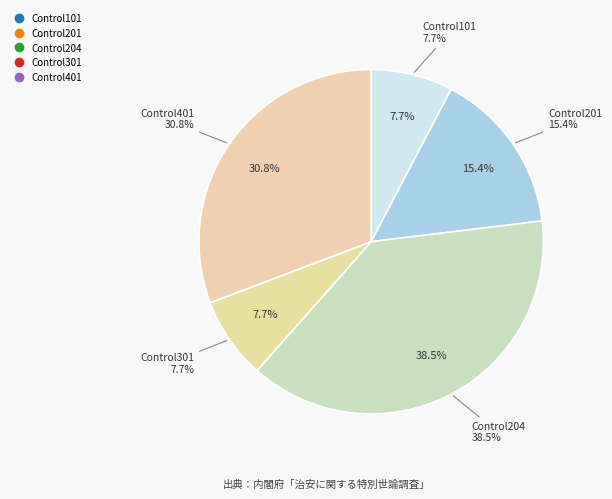

What is the largest slice in the pie chart?

Control204